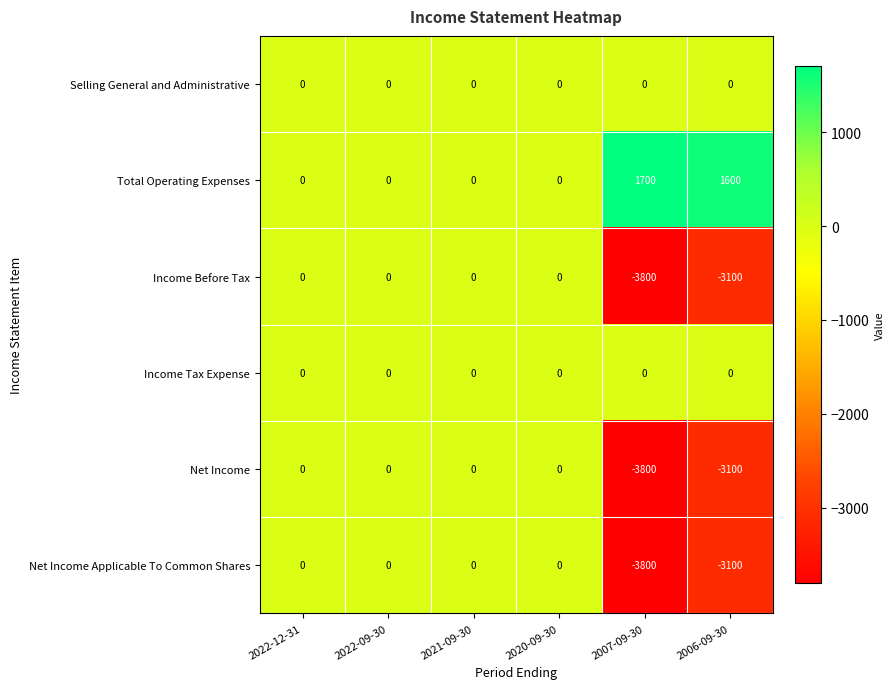

Which series has the largest total across all categories?

Total Operating Expenses